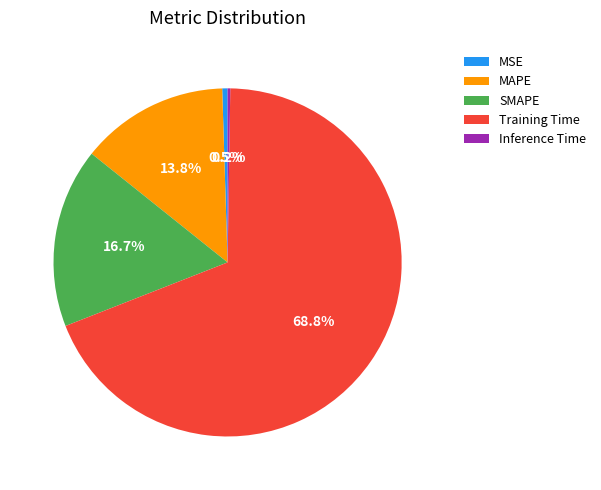

Which slice is the largest?

Training Time